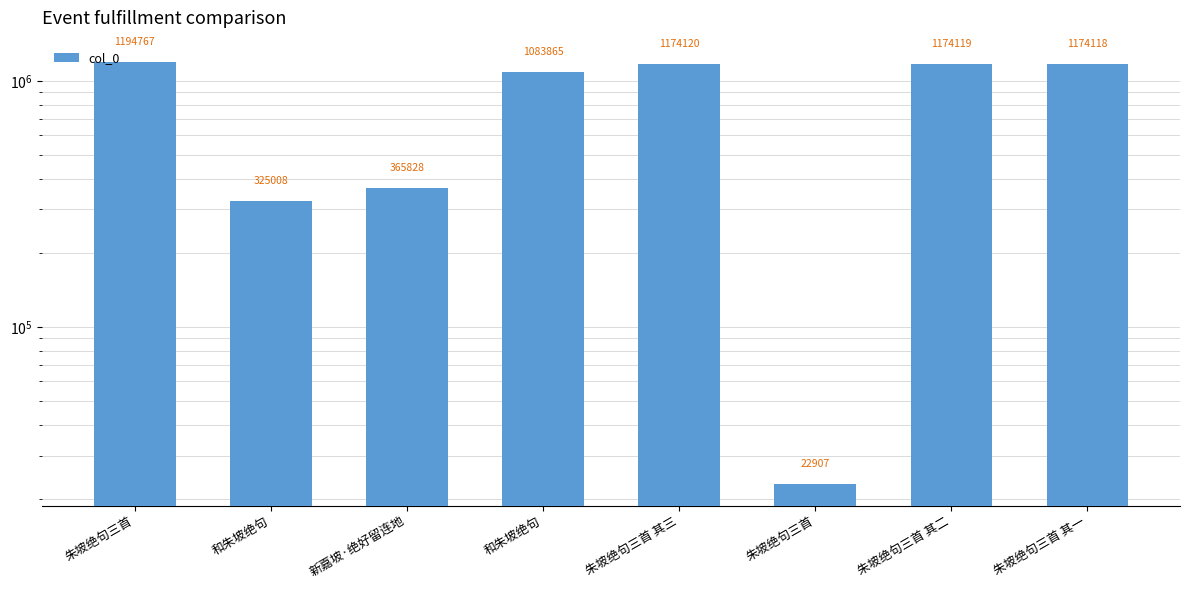

Is it true that the value at 朱坡绝句三首 is 22907?

True